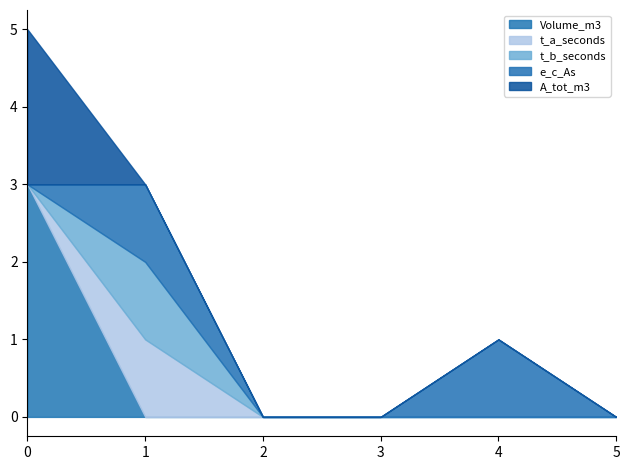

How many lines are shown in the chart?

5